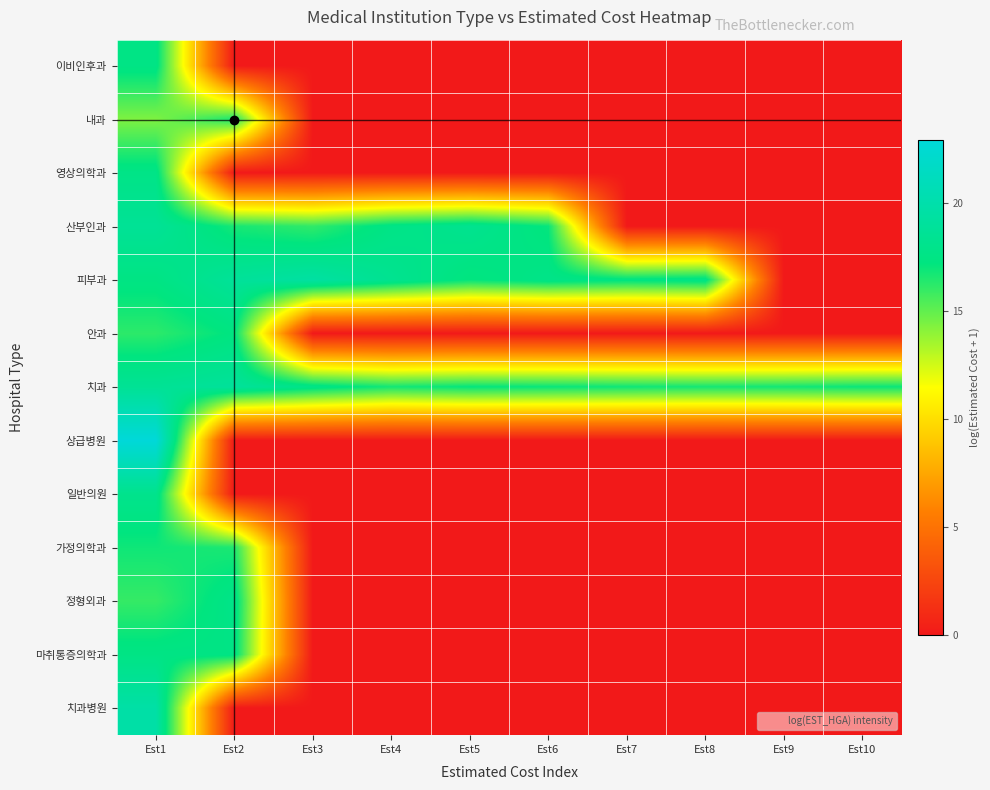

Reading left to right, list all the values displayed in this chart.

이비인후과: Est1=17.6	Est2=0.0	Est3=0.0	Est4=0.0	Est5=0.0	Est6=0.0	Est7=0.0	Est8=0.0	Est9=0.0	Est10=0.0
내과: Est1=14.4	Est2=16.6	Est3=0.0	Est4=0.0	Est5=0.0	Est6=0.0	Est7=0.0	Est8=0.0	Est9=0.0	Est10=0.0
영상의학과: Est1=17.7	Est2=0.0	Est3=0.0	Est4=0.0	Est5=0.0	Est6=0.0	Est7=0.0	Est8=0.0	Est9=0.0	Est10=0.0
산부인과: Est1=18.6	Est2=16.7	Est3=16.1	Est4=17.6	Est5=18.2	Est6=17.0	Est7=0.0	Est8=0.0	Est9=0.0	Est10=0.0
피부과: Est1=17.5	Est2=18.8	Est3=19.4	Est4=18.3	Est5=17.2	Est6=17.7	Est7=17.4	Est8=17.7	Est9=0.0	Est10=0.0
안과: Est1=16.2	Est2=17.3	Est3=0.0	Est4=0.0	Est5=0.0	Est6=0.0	Est7=0.0	Est8=0.0	Est9=0.0	Est10=0.0
치과: Est1=18.6	Est2=18.9	Est3=17.7	Est4=16.7	Est5=17.1	Est6=17.0	Est7=16.8	Est8=16.7	Est9=16.8	Est10=16.9
상급병원: Est1=22.9	Est2=0.0	Est3=0.0	Est4=0.0	Est5=0.0	Est6=0.0	Est7=0.0	Est8=0.0	Est9=0.0	Est10=0.0
일반의원: Est1=18.0	Est2=0.0	Est3=0.0	Est4=0.0	Est5=0.0	Est6=0.0	Est7=0.0	Est8=0.0	Est9=0.0	Est10=0.0
가정의학과: Est1=16.8	Est2=16.6	Est3=0.0	Est4=0.0	Est5=0.0	Est6=0.0	Est7=0.0	Est8=0.0	Est9=0.0	Est10=0.0
정형외과: Est1=16.0	Est2=17.8	Est3=0.0	Est4=0.0	Est5=0.0	Est6=0.0	Est7=0.0	Est8=0.0	Est9=0.0	Est10=0.0
마취통증의학과: Est1=17.5	Est2=17.5	Est3=0.0	Est4=0.0	Est5=0.0	Est6=0.0	Est7=0.0	Est8=0.0	Est9=0.0	Est10=0.0
치과병원: Est1=19.7	Est2=0.0	Est3=0.0	Est4=0.0	Est5=0.0	Est6=0.0	Est7=0.0	Est8=0.0	Est9=0.0	Est10=0.0